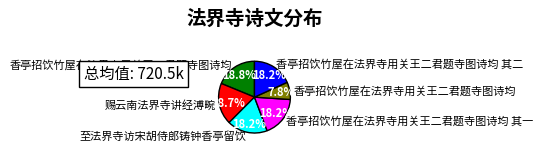

Does any single category account for the majority?

No